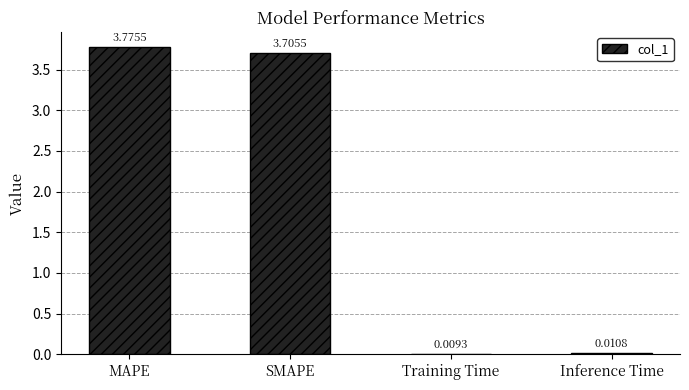

Count the number of values greater than 3.

2